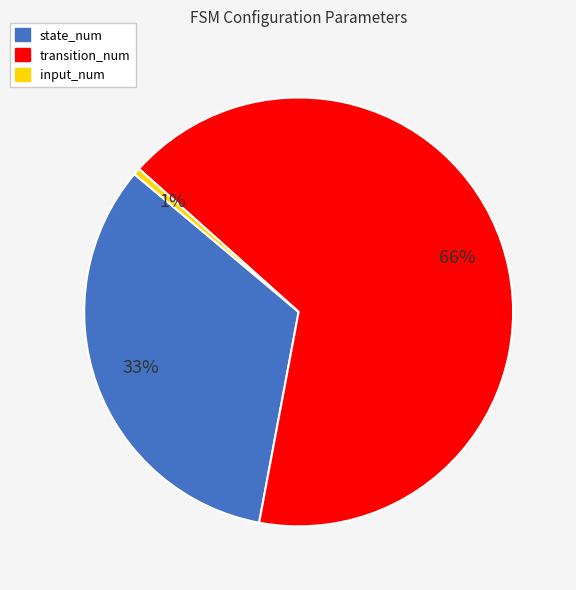

Which category accounts for the majority?

transition_num